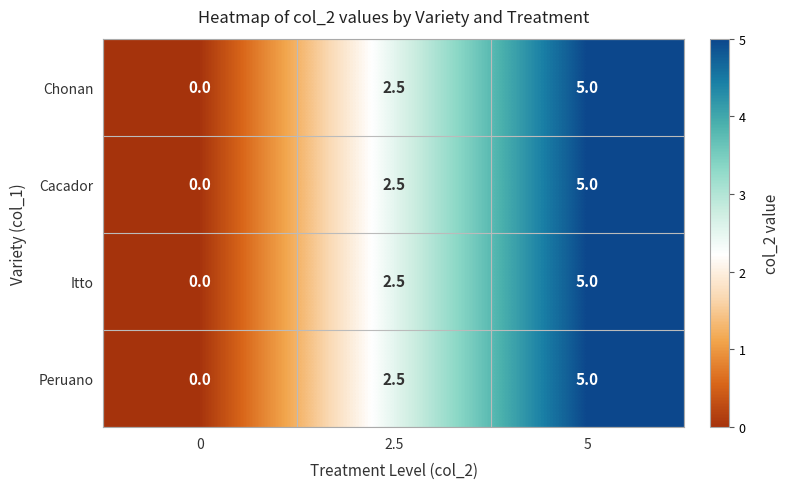

The value of Itto at 2.5 is 2.5. True or false?

True